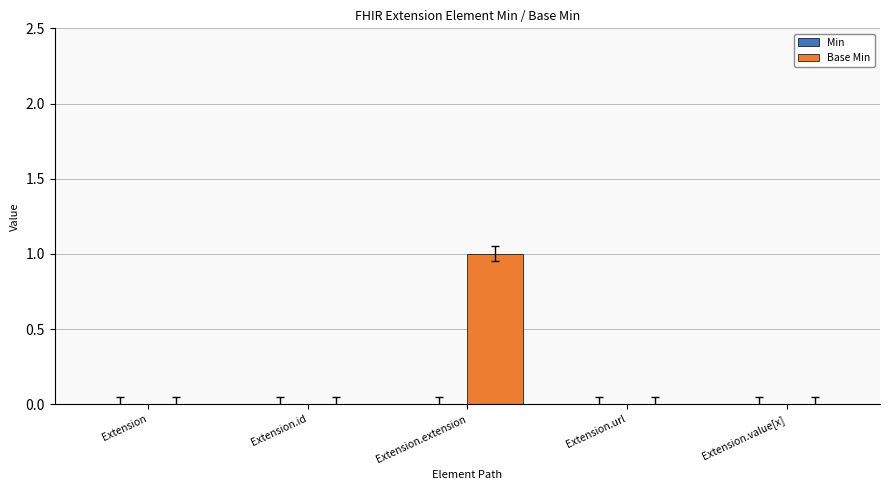

Is it true that the value at Extension.value[x] is -1?

False